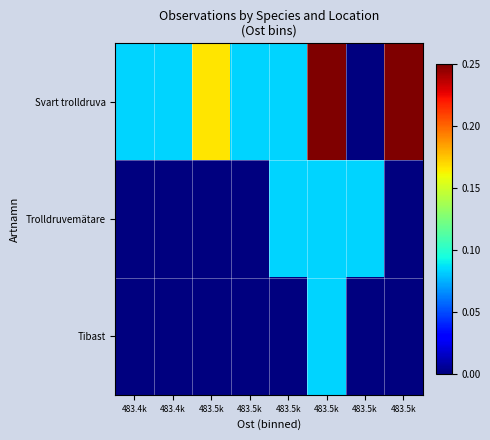

Which label corresponds to the smallest value in the chart?

483.5k